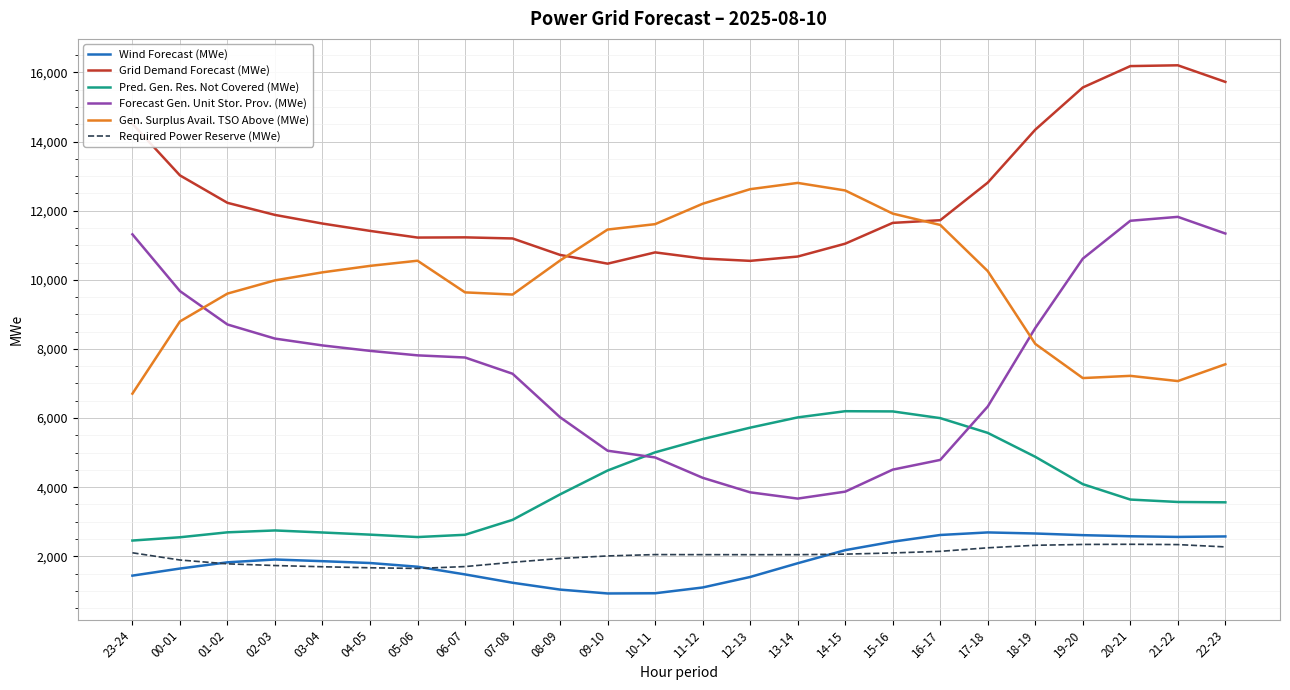

What is the difference between the Grid Demand Forecast (MWe) values at 23-24 and 01-02?

2286